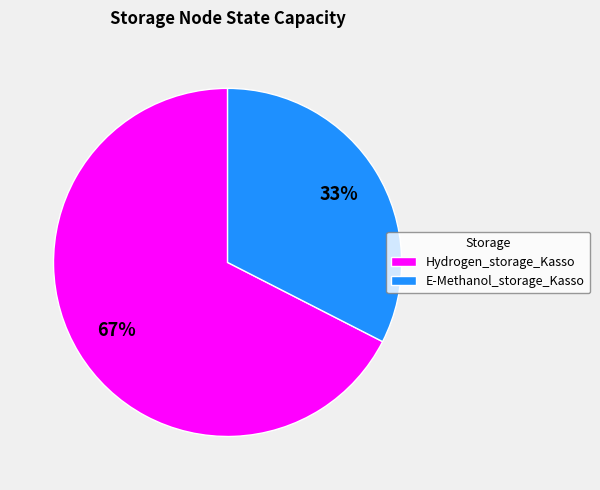

Is there a majority slice in this chart?

Yes